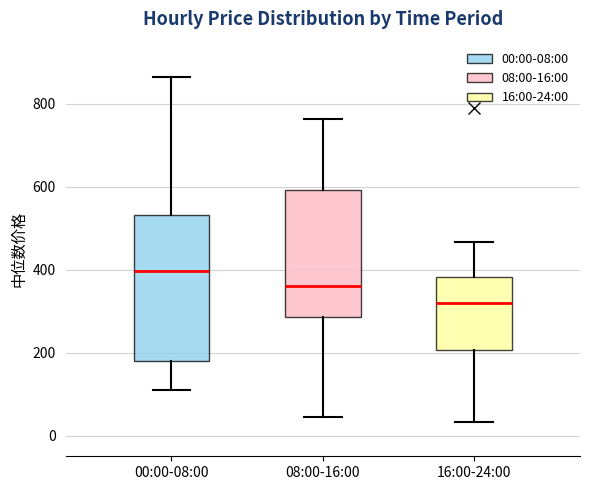

Comparing the boxes themselves (not the whiskers), which one is the tallest?

00:00-08:00